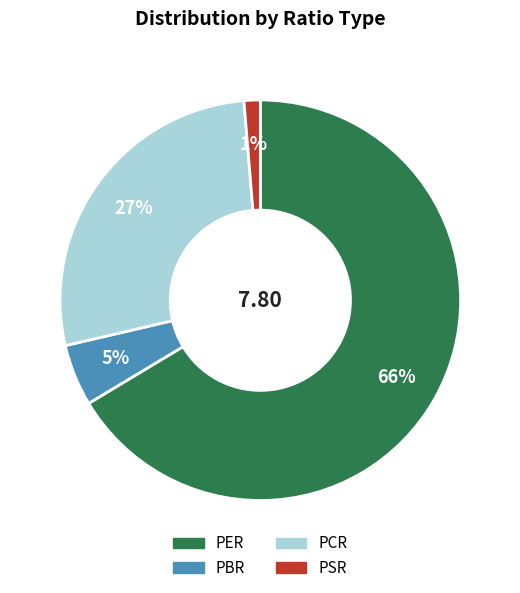

What is the smallest slice in the pie chart?

PSR